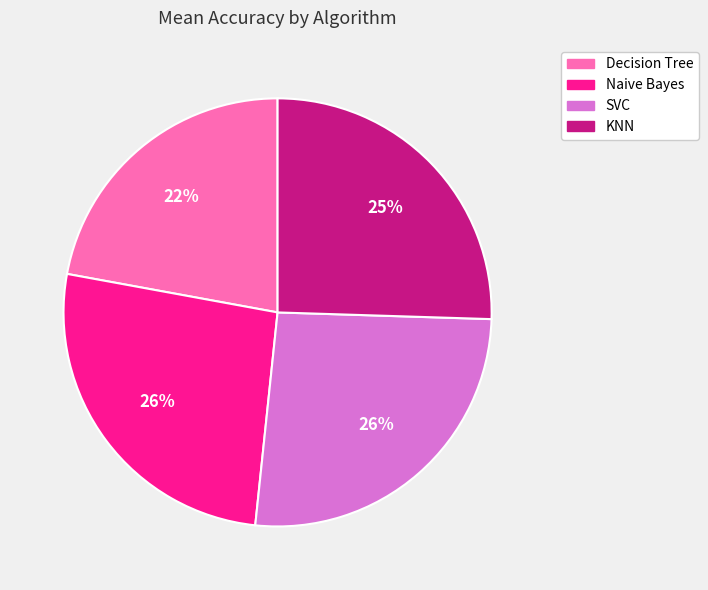

How many slices are in this pie chart?

4